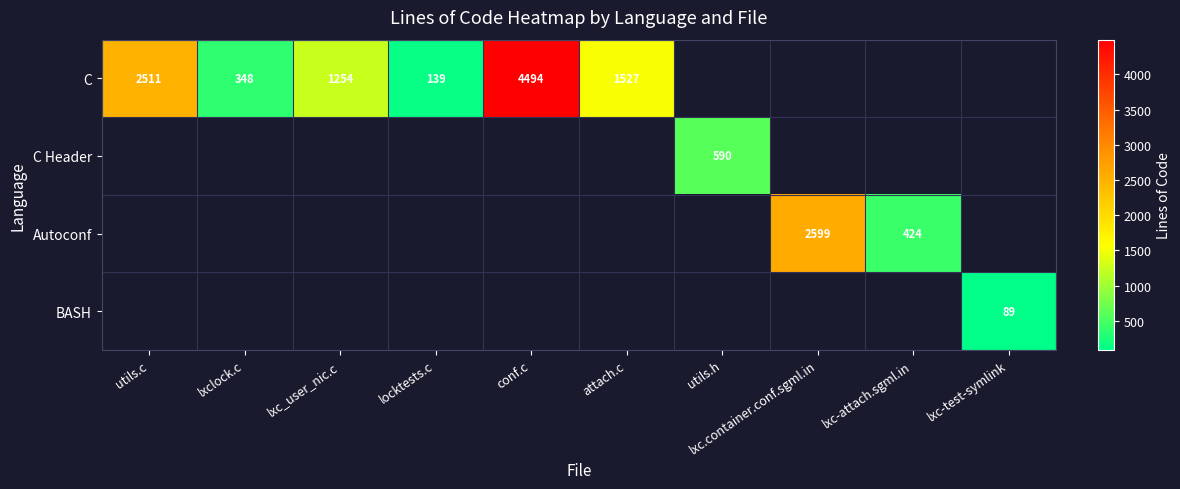

What is the greatest value displayed?

4494.0